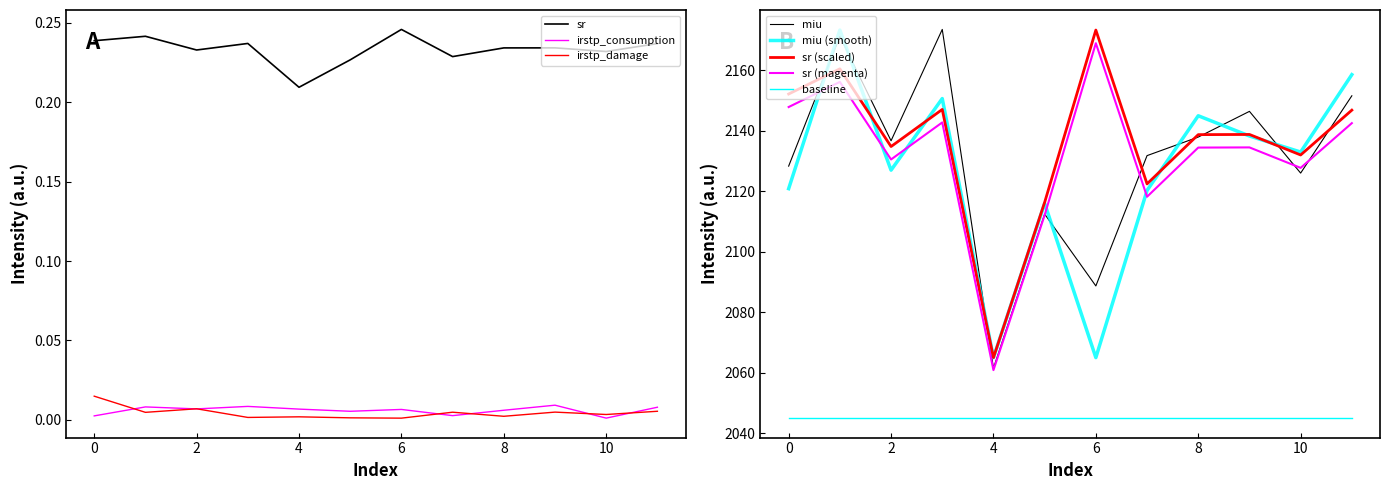

At which label does sr reach its minimum?

4